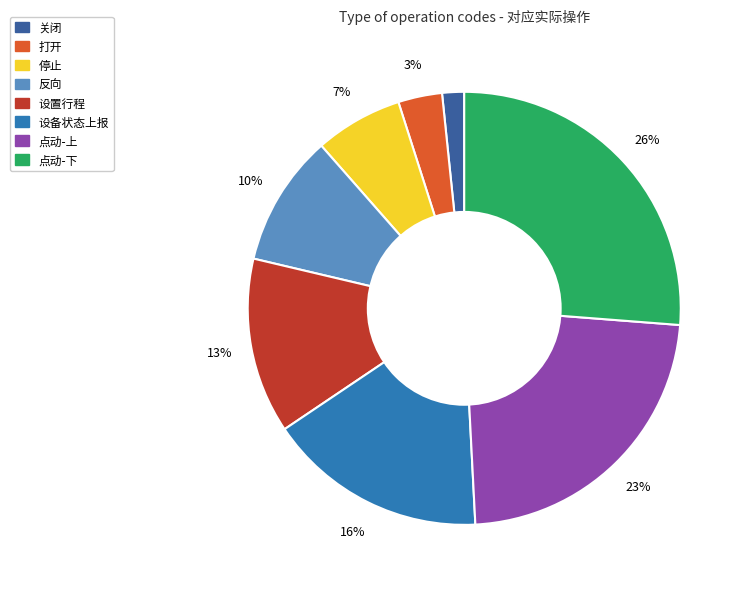

How many segments does this pie chart have?

8